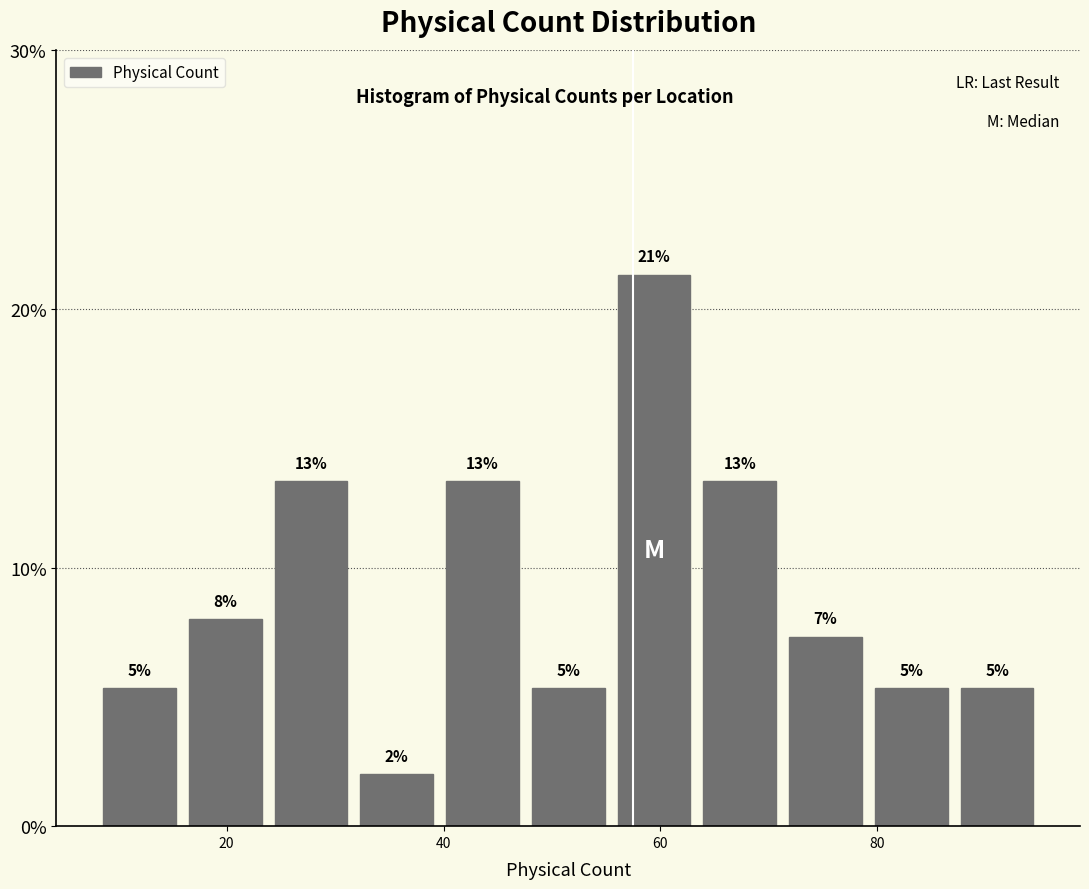

Around what value on the x-axis is the tallest bar? Give the approximate position of its centre, as read against the axis.

60